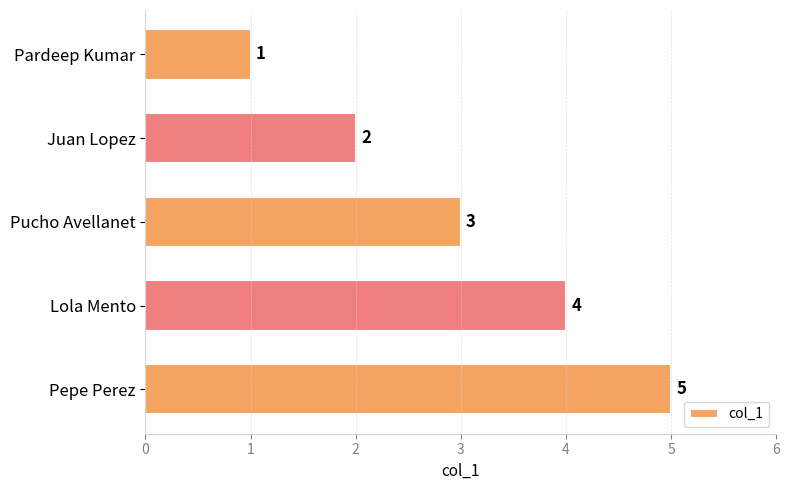

What is the ratio of the value at Pardeep Kumar to the value at Pucho Avellanet?

0.3